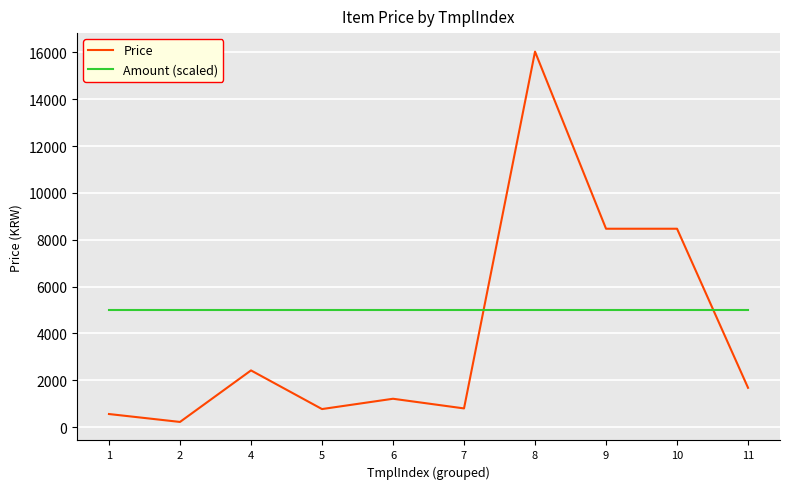

The Amount (scaled) series shows 5000.0 at 5. True or false?

True